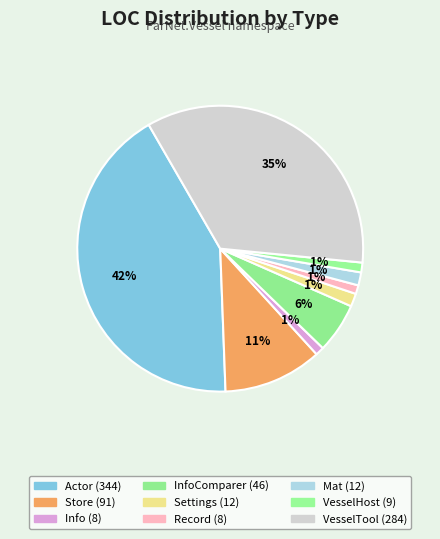

How many slices are in this pie chart?

9